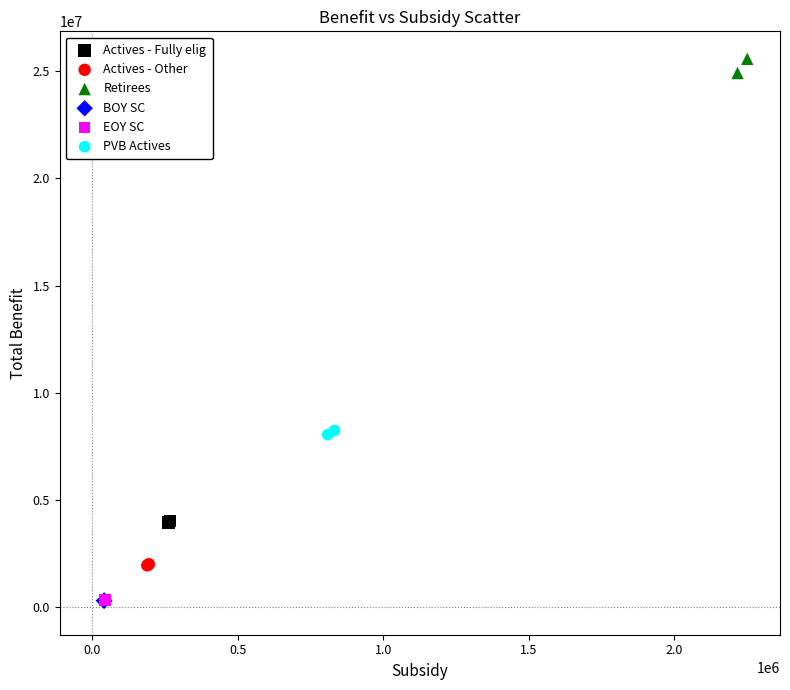

What are all the series names shown in the legend?

Actives - Fully elig, Actives - Other, Retirees, BOY SC, EOY SC, PVB Actives